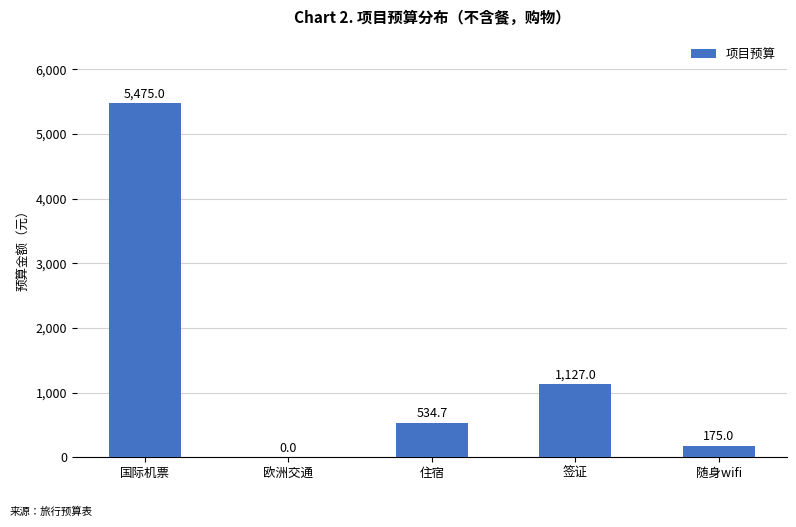

Reading left to right, what are all the values shown in this chart?

国际机票=5475.0	欧洲交通=0.0	住宿=534.7	签证=1127.0	随身wifi=175.0